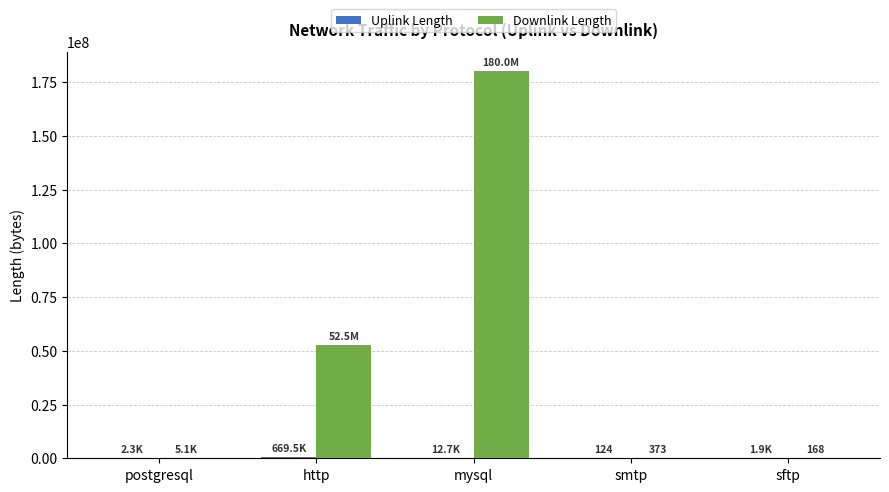

Are the bars grouped side by side (vs. stacked)?

Yes